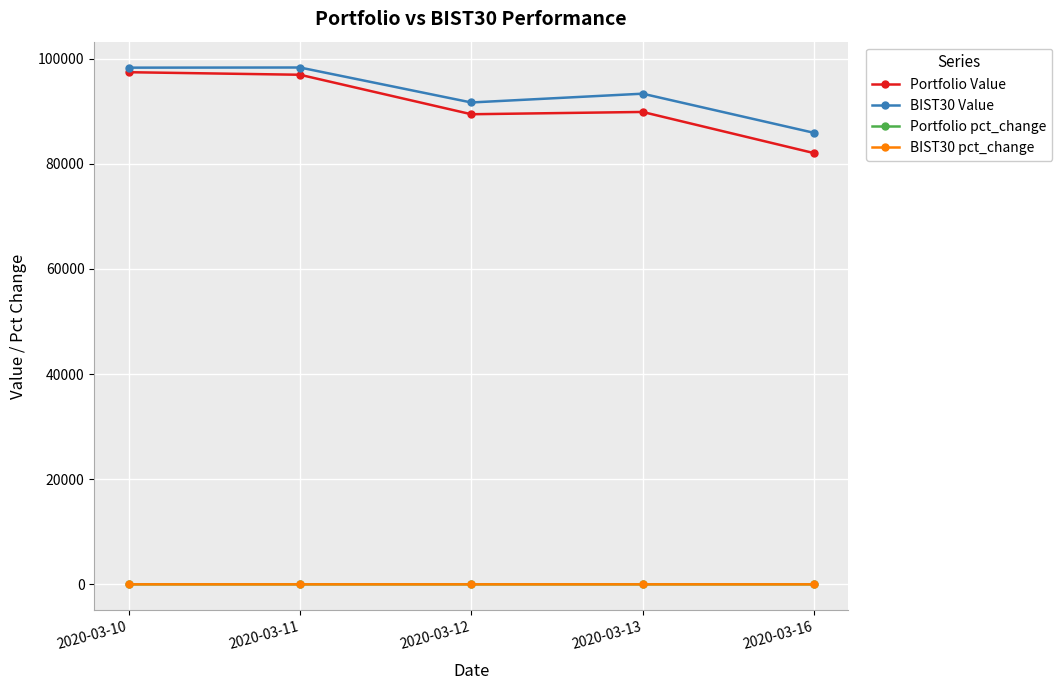

What is the maximum value for Portfolio Value?

97406.9